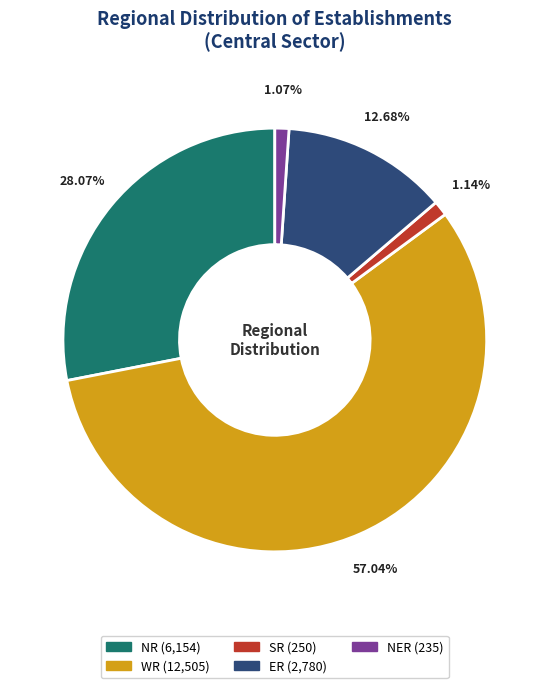

Count the number of slices in the pie.

5